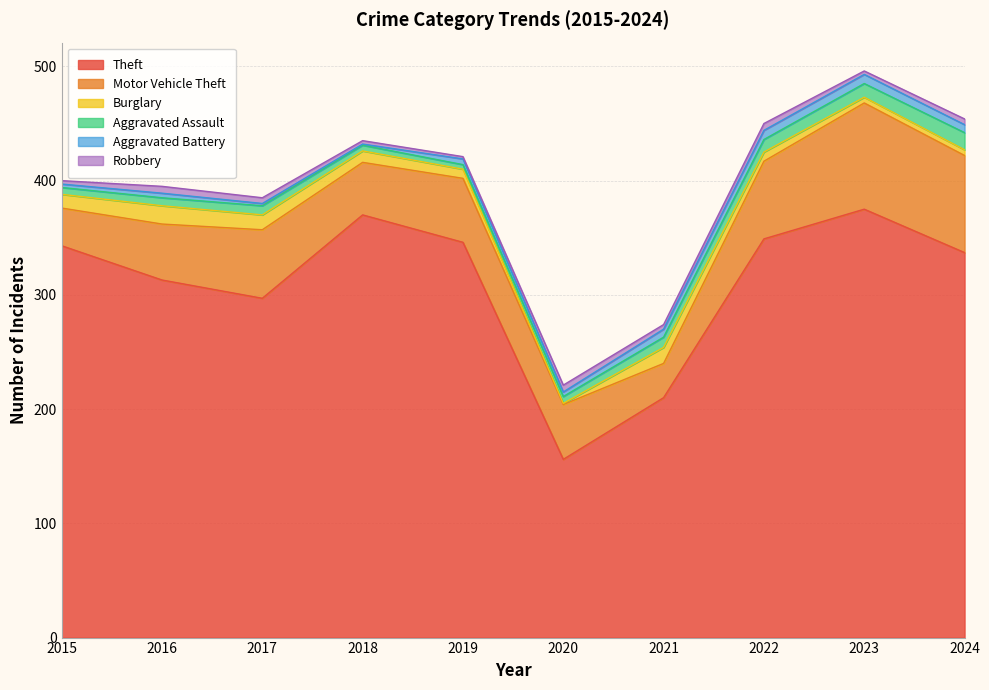

Where is the first local minimum for Aggravated Battery?

2018